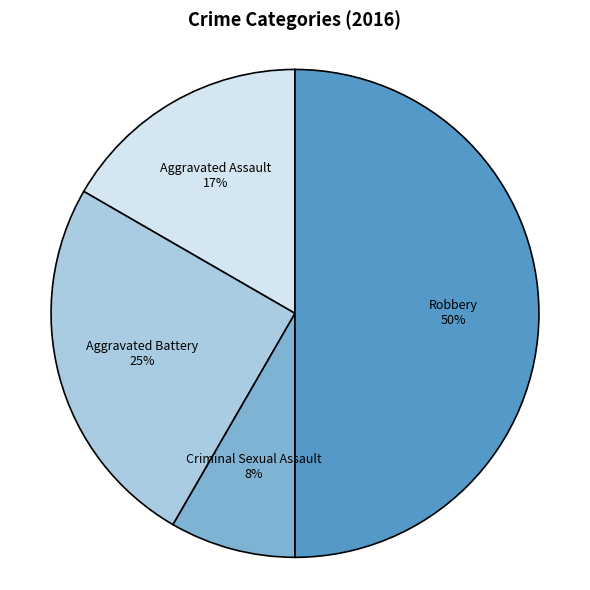

To the nearest percent, what is the difference between the largest and smallest slice percentages?

42%